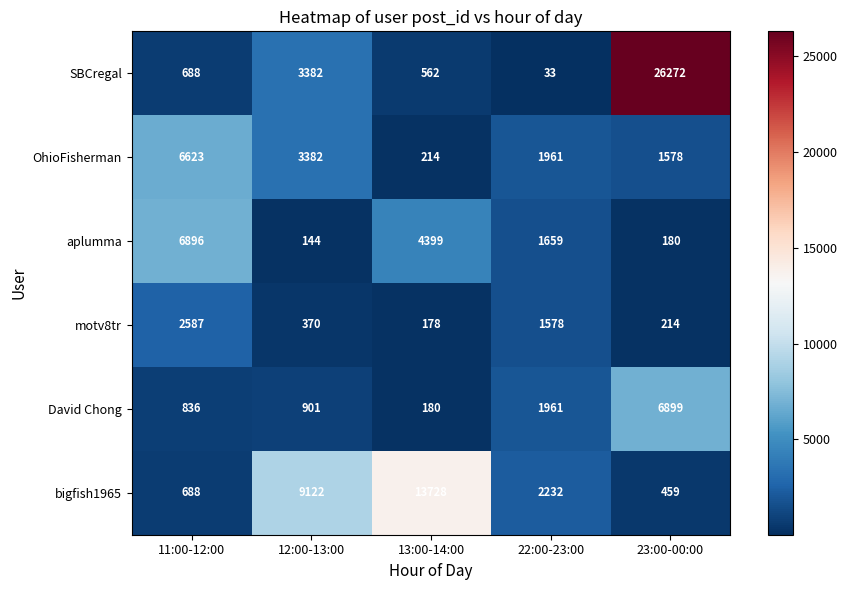

At which label does aplumma first exceed 1659?

11:00-12:00